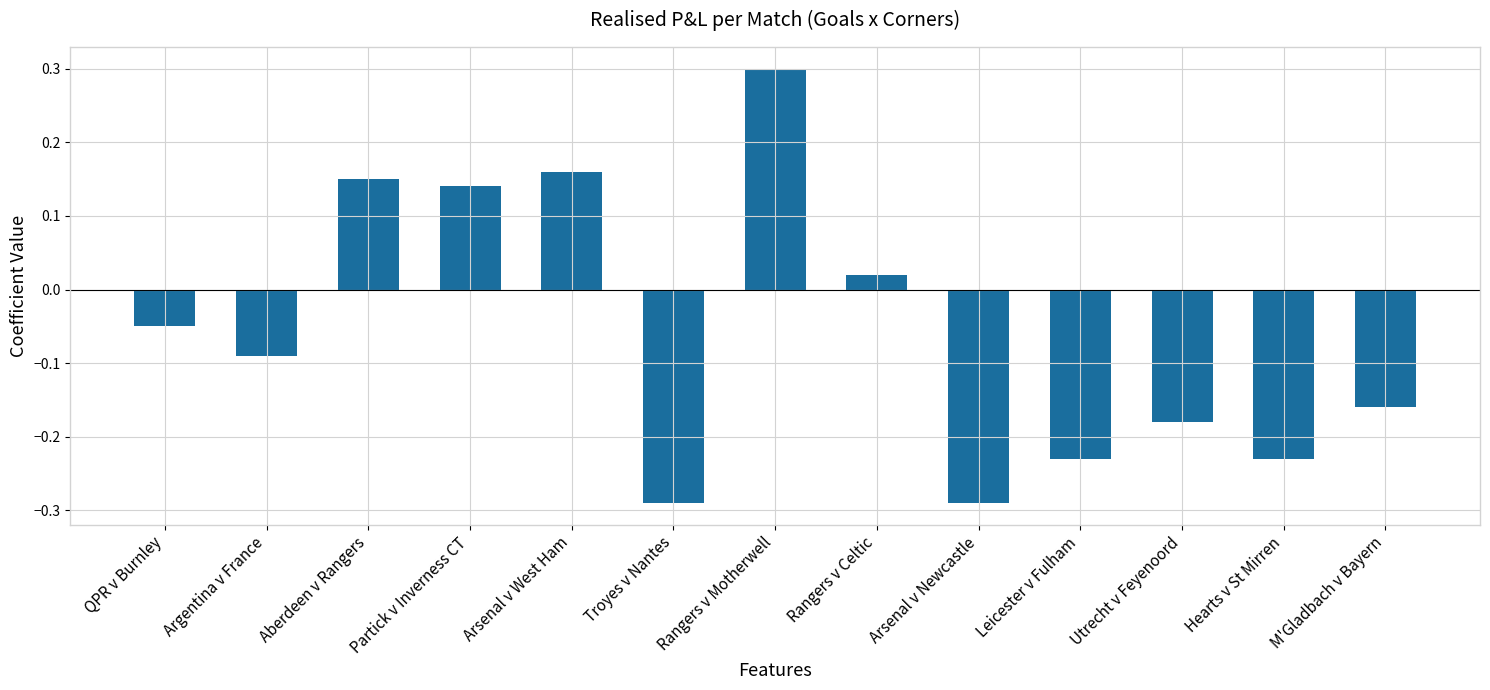

Which has a higher value, Partick v Inverness CT or Arsenal v Newcastle?

Partick v Inverness CT